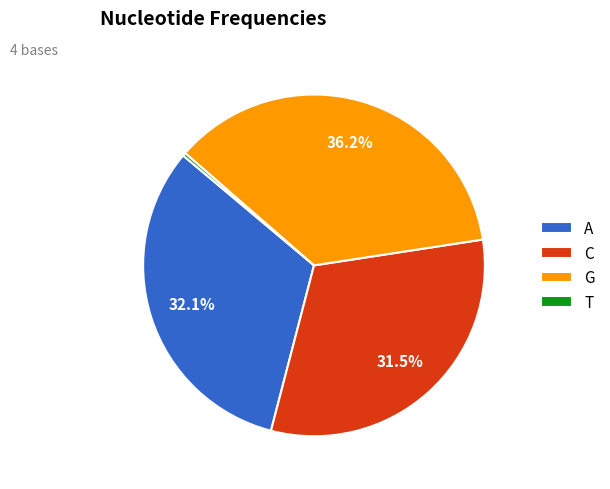

Combined, do G and A account for over 50%?

Yes